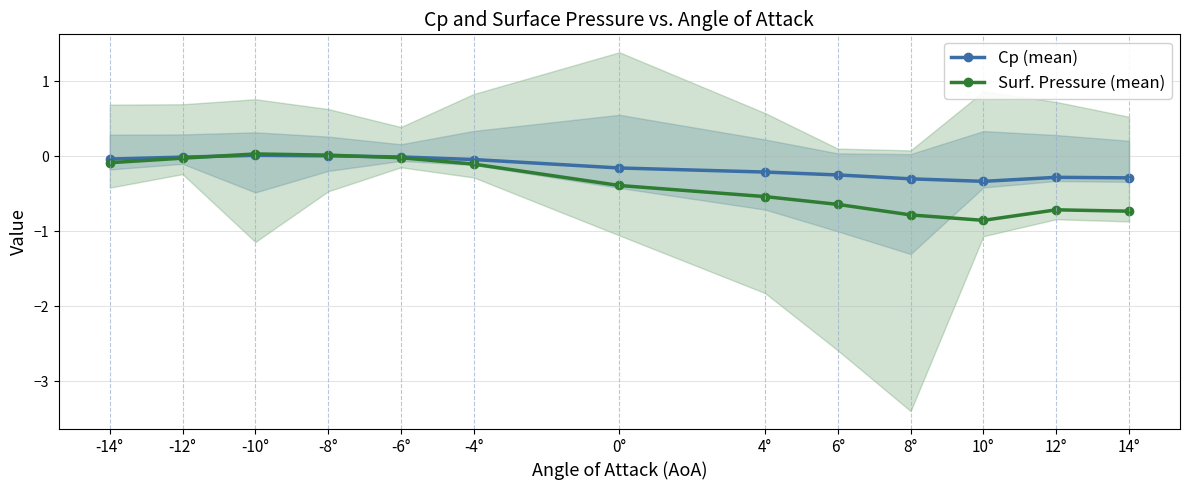

What is the difference between the second highest and minimum values in the Surf. Pressure (mean) series?

0.9